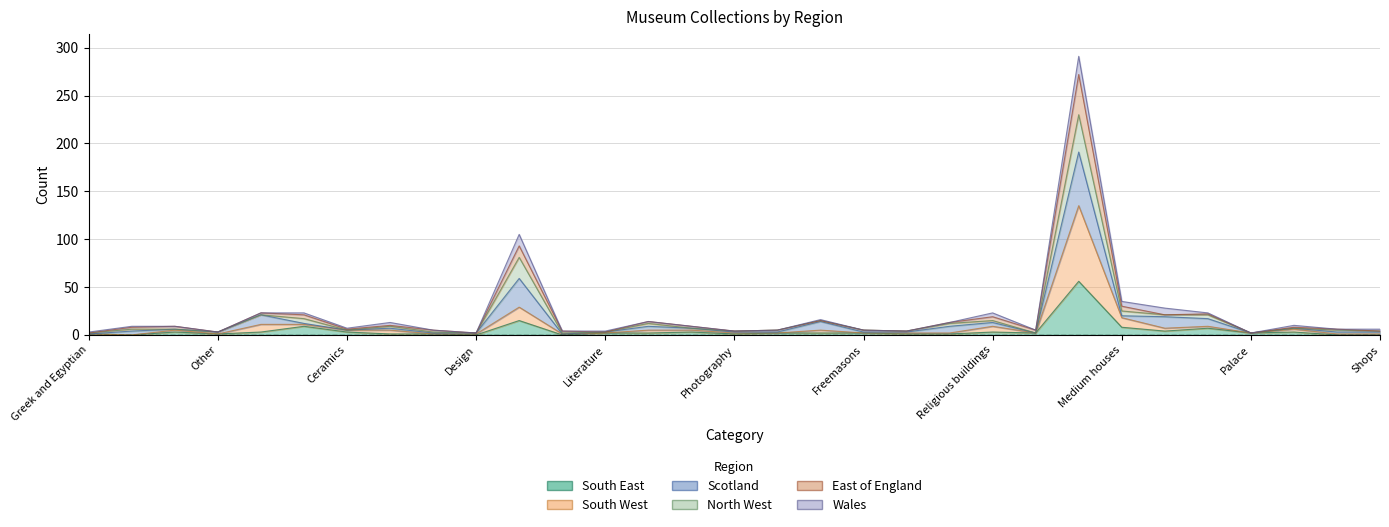

At Mixed, list the series in order from largest to smallest.

East of England, South West, South East